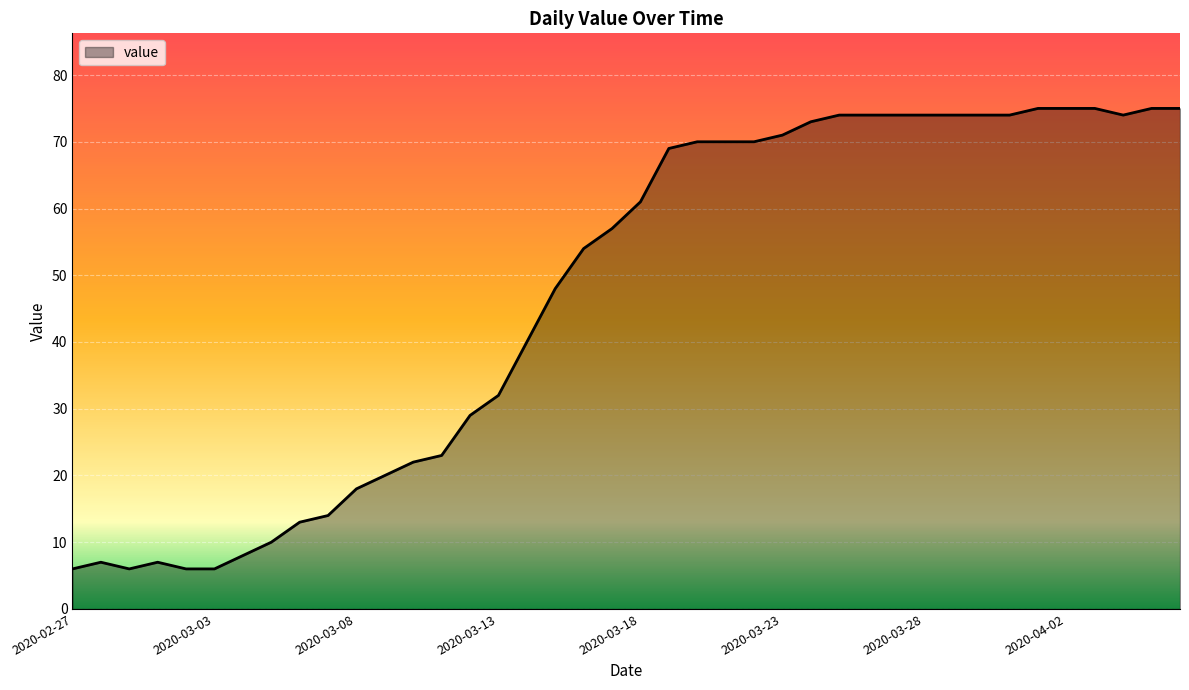

What is the difference between the maximum and minimum values?

69